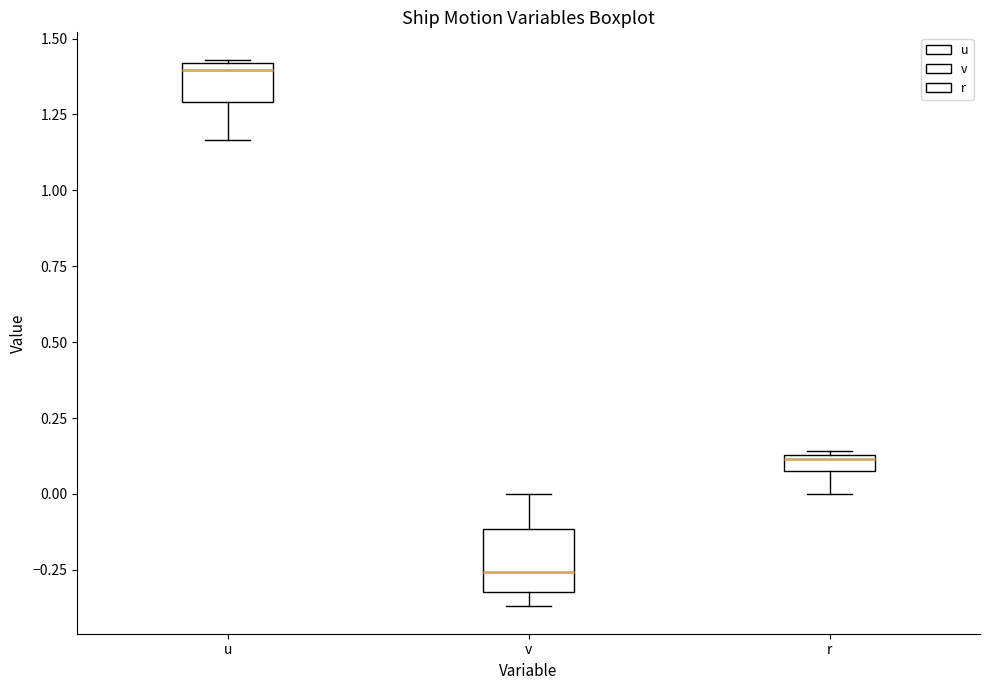

Comparing the boxes themselves (not the whiskers), which one is the tallest?

v